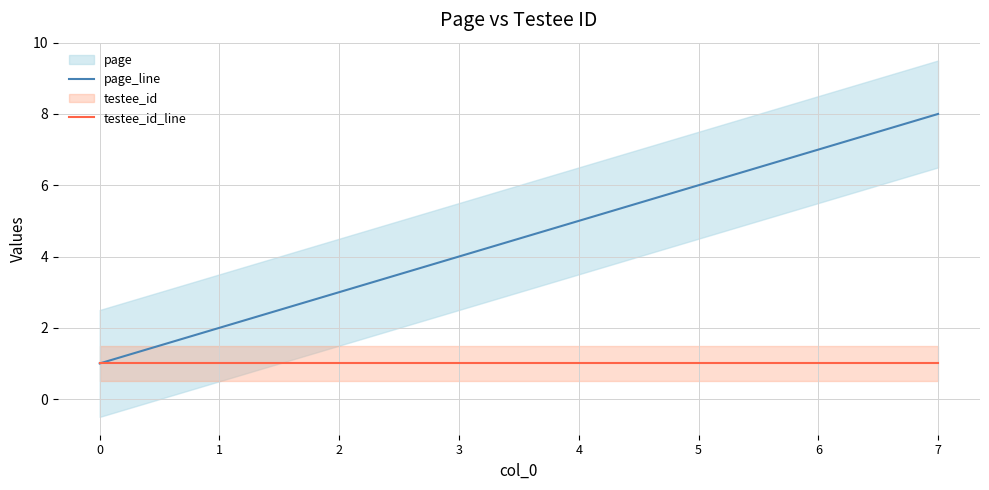

Does the chart display data point markers on the line(s)?

No